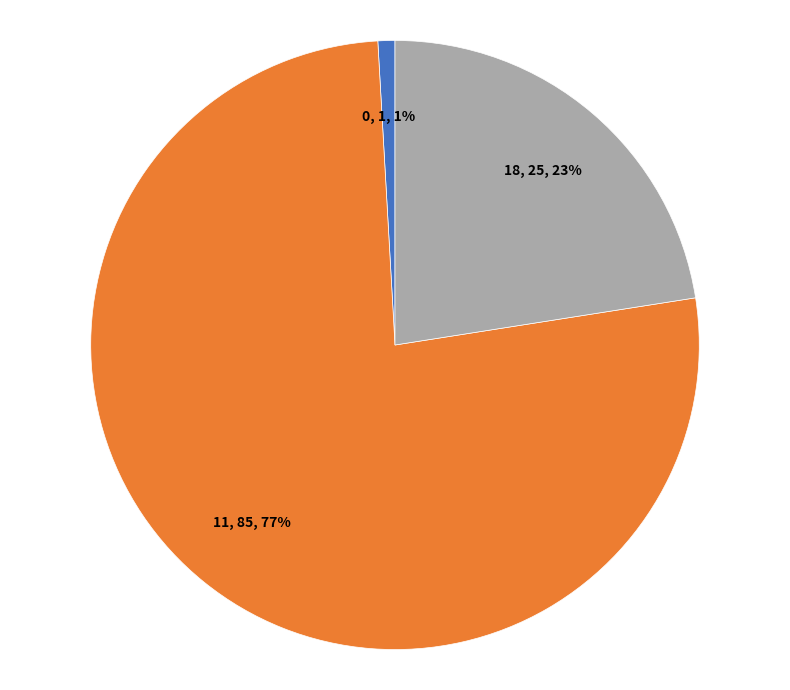

Rank the categories by value from lowest to highest.

0, 1, 1%, 18, 25, 23%, 11, 85, 77%